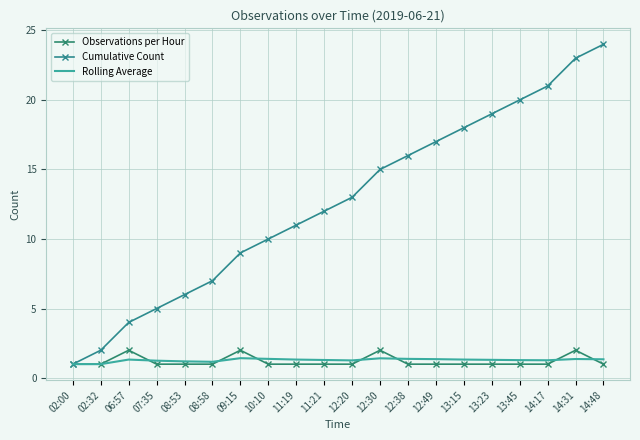

Is the value of Observations per Hour at 10:10 greater than the value of Rolling Average at 09:15?

No